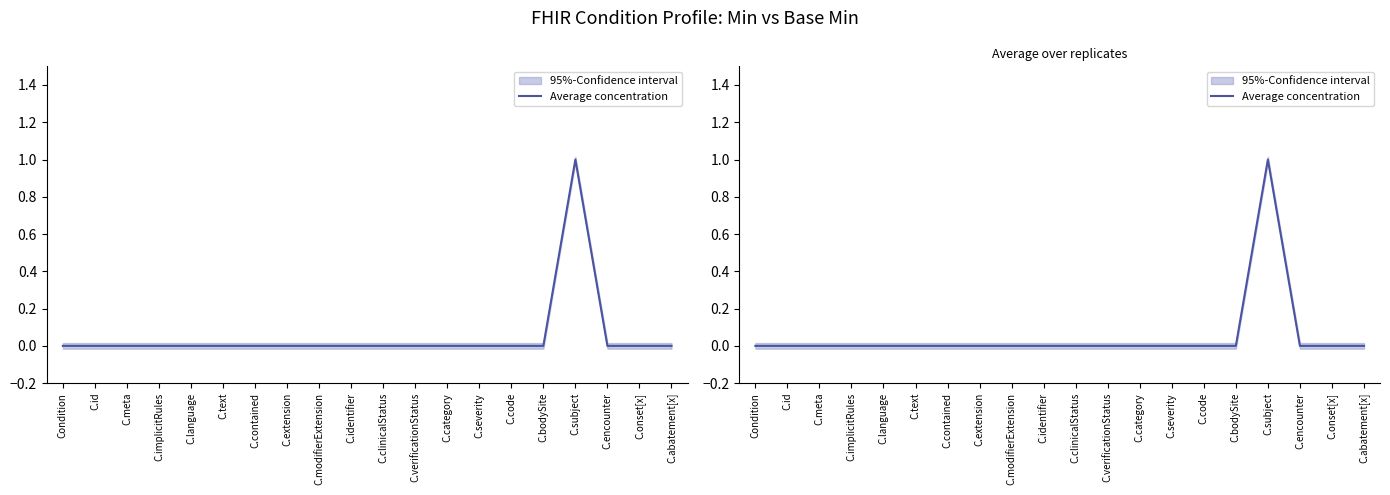

Reading right to left, extract all data points from this chart.

C.abatement[x]=0	C.onset[x]=0	C.encounter=0	C.subject=1	C.bodySite=0	C.code=0	C.severity=0	C.category=0	C.verificationStatus=0	C.clinicalStatus=0	C.identifier=0	C.modifierExtension=0	C.extension=0	C.contained=0	C.text=0	C.language=0	C.implicitRules=0	C.meta=0	C.id=0	Condition=0